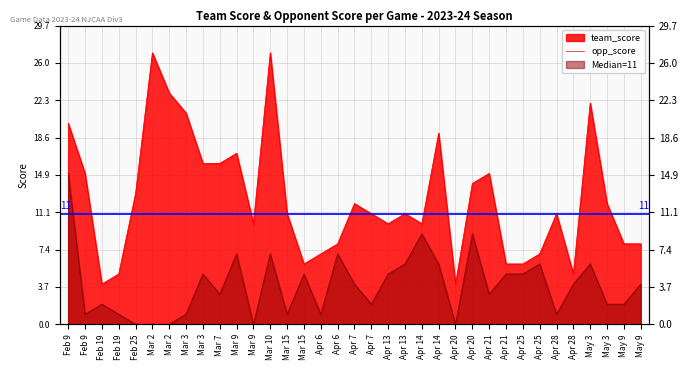

What is the label of the 27th point from the right?

Mar 3